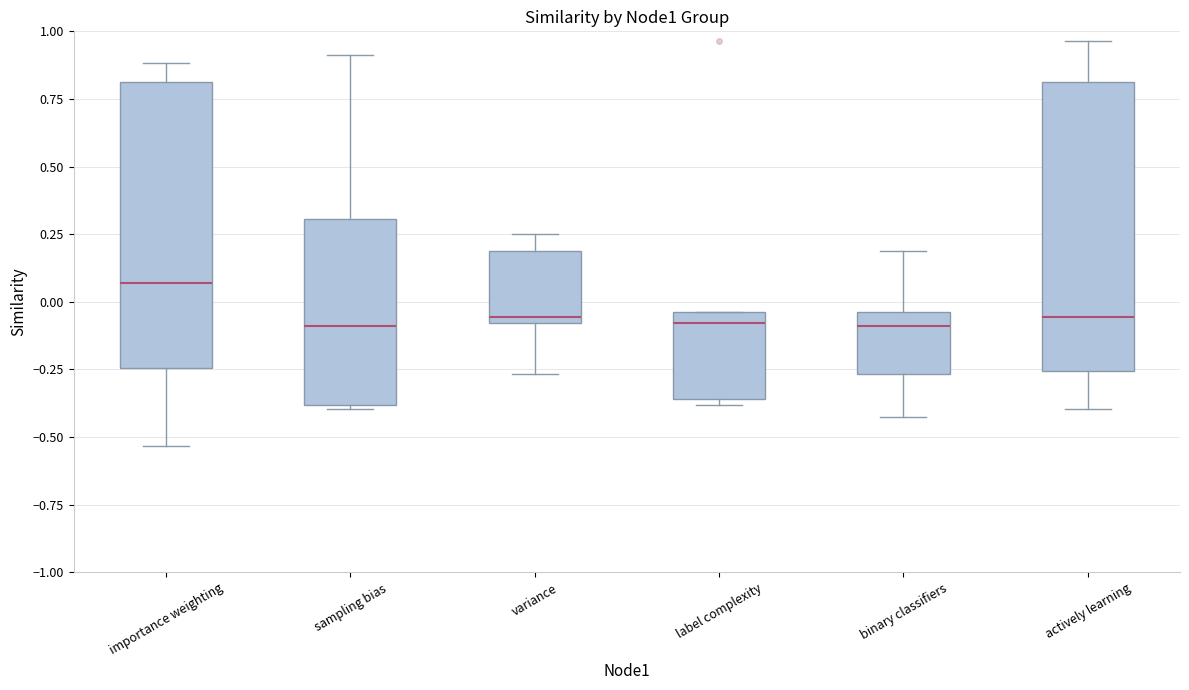

Where does the upper whisker of the box for sampling bias end on the y-axis? The values are not printed on the chart, so give them approximately, as read against the axis.

0.90